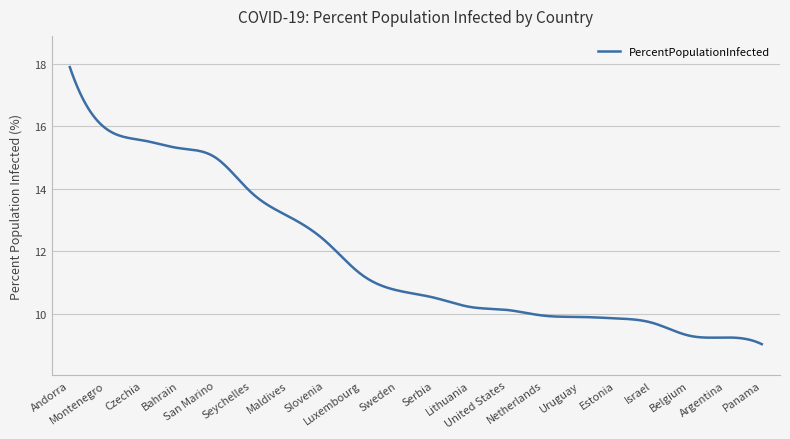

What is the greatest value displayed?

17.9